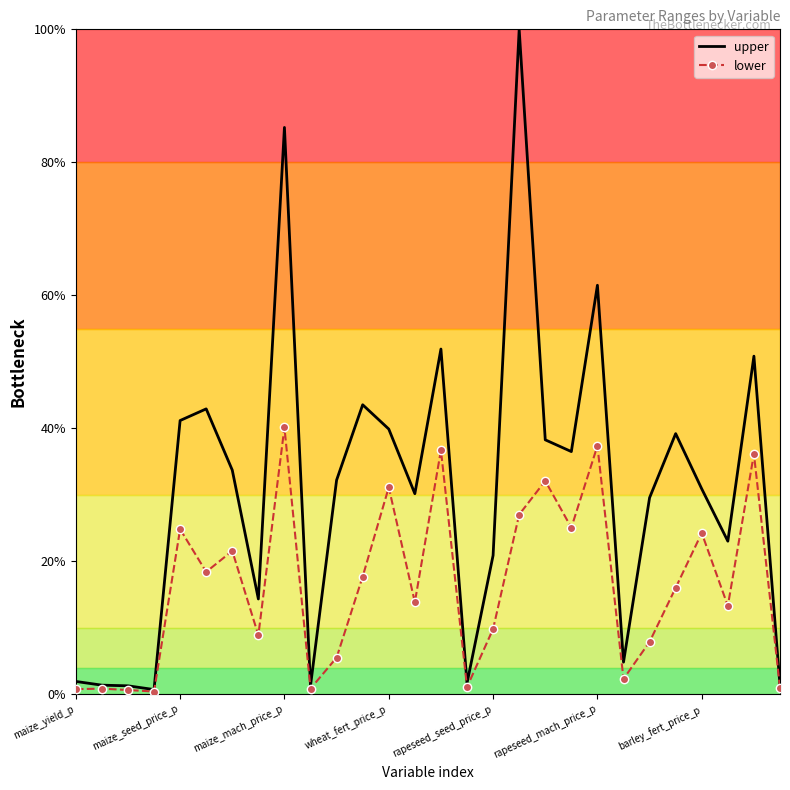

List the series in order of their peak value, lowest first.

lower, upper